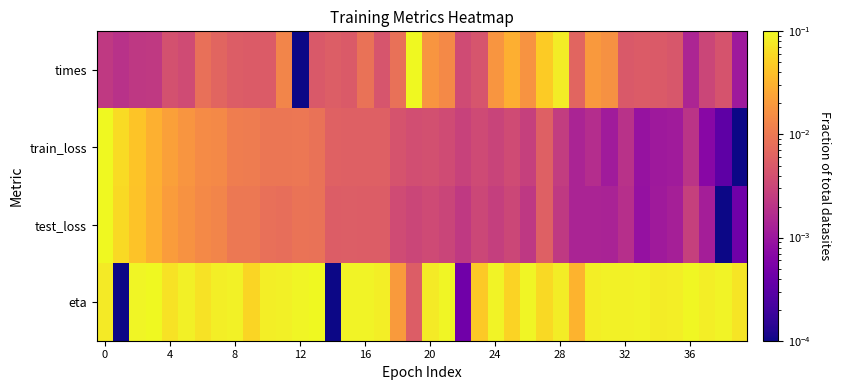

Count the number of data series in this chart.

4